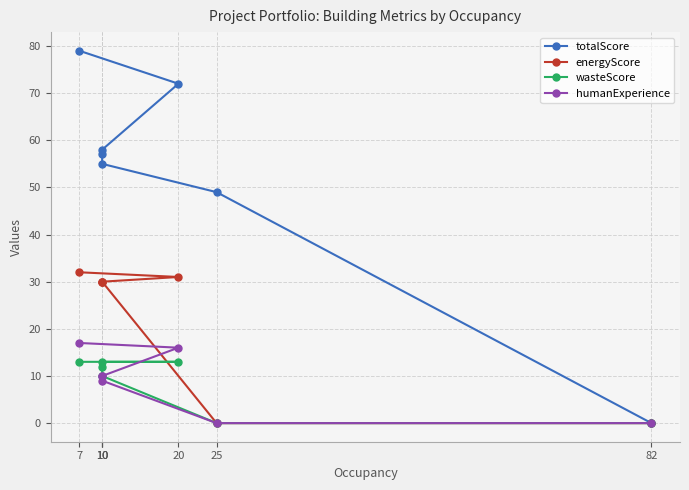

How many positive values does the humanExperience series have?

5